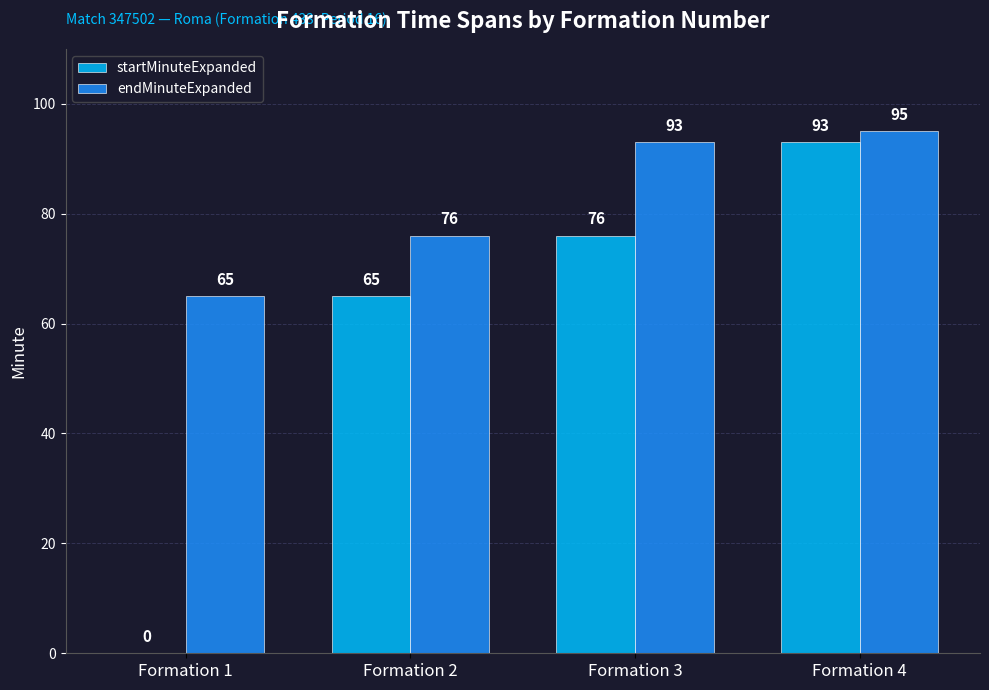

What is the sum of the endMinuteExpanded values at Formation 3 and Formation 4?

188